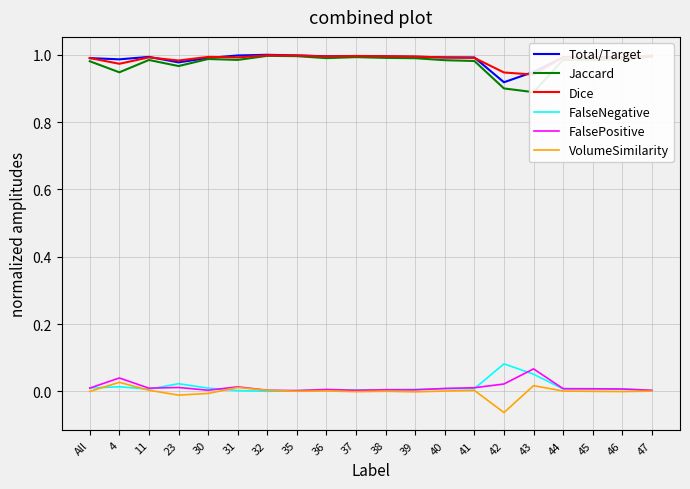

Is it true that VolumeSimilarity equals -0.1 at 42?

False